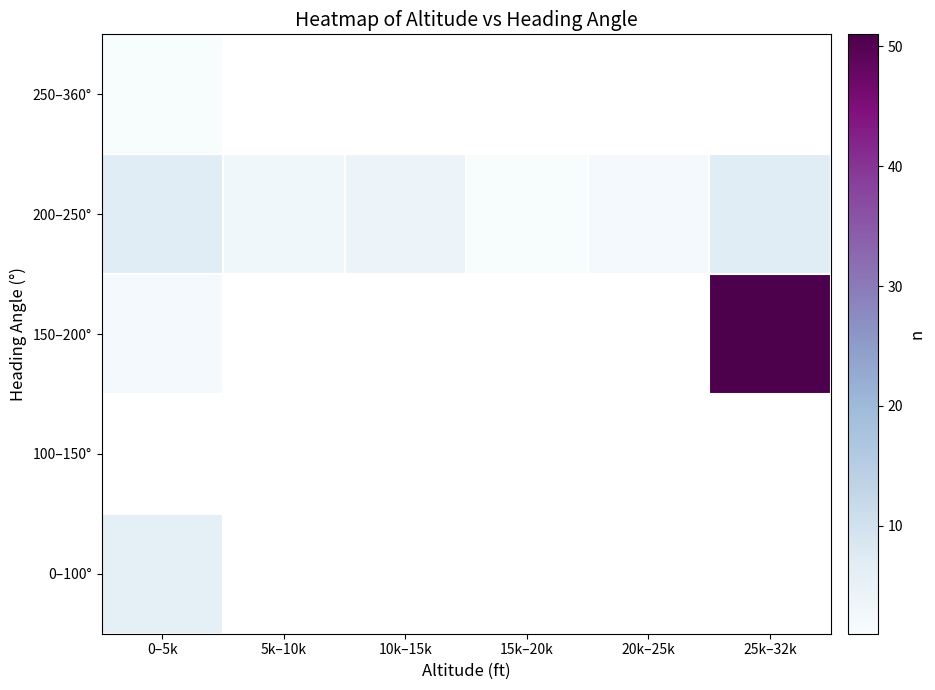

Is the value of 150–200° at 20k–25k greater than the value of 100–150° at 10k–15k?

No